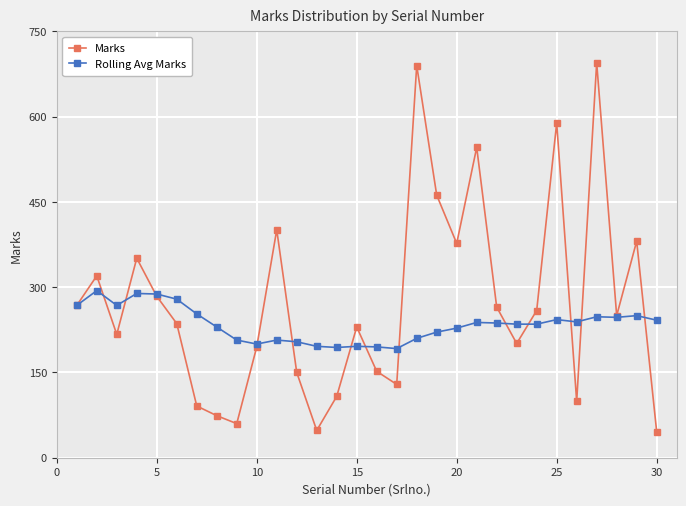

What is the maximum value for Marks?

695